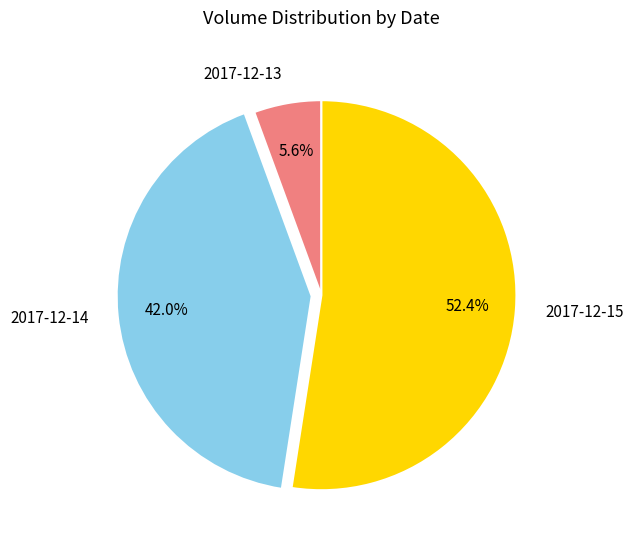

Count the number of slices in the pie.

3